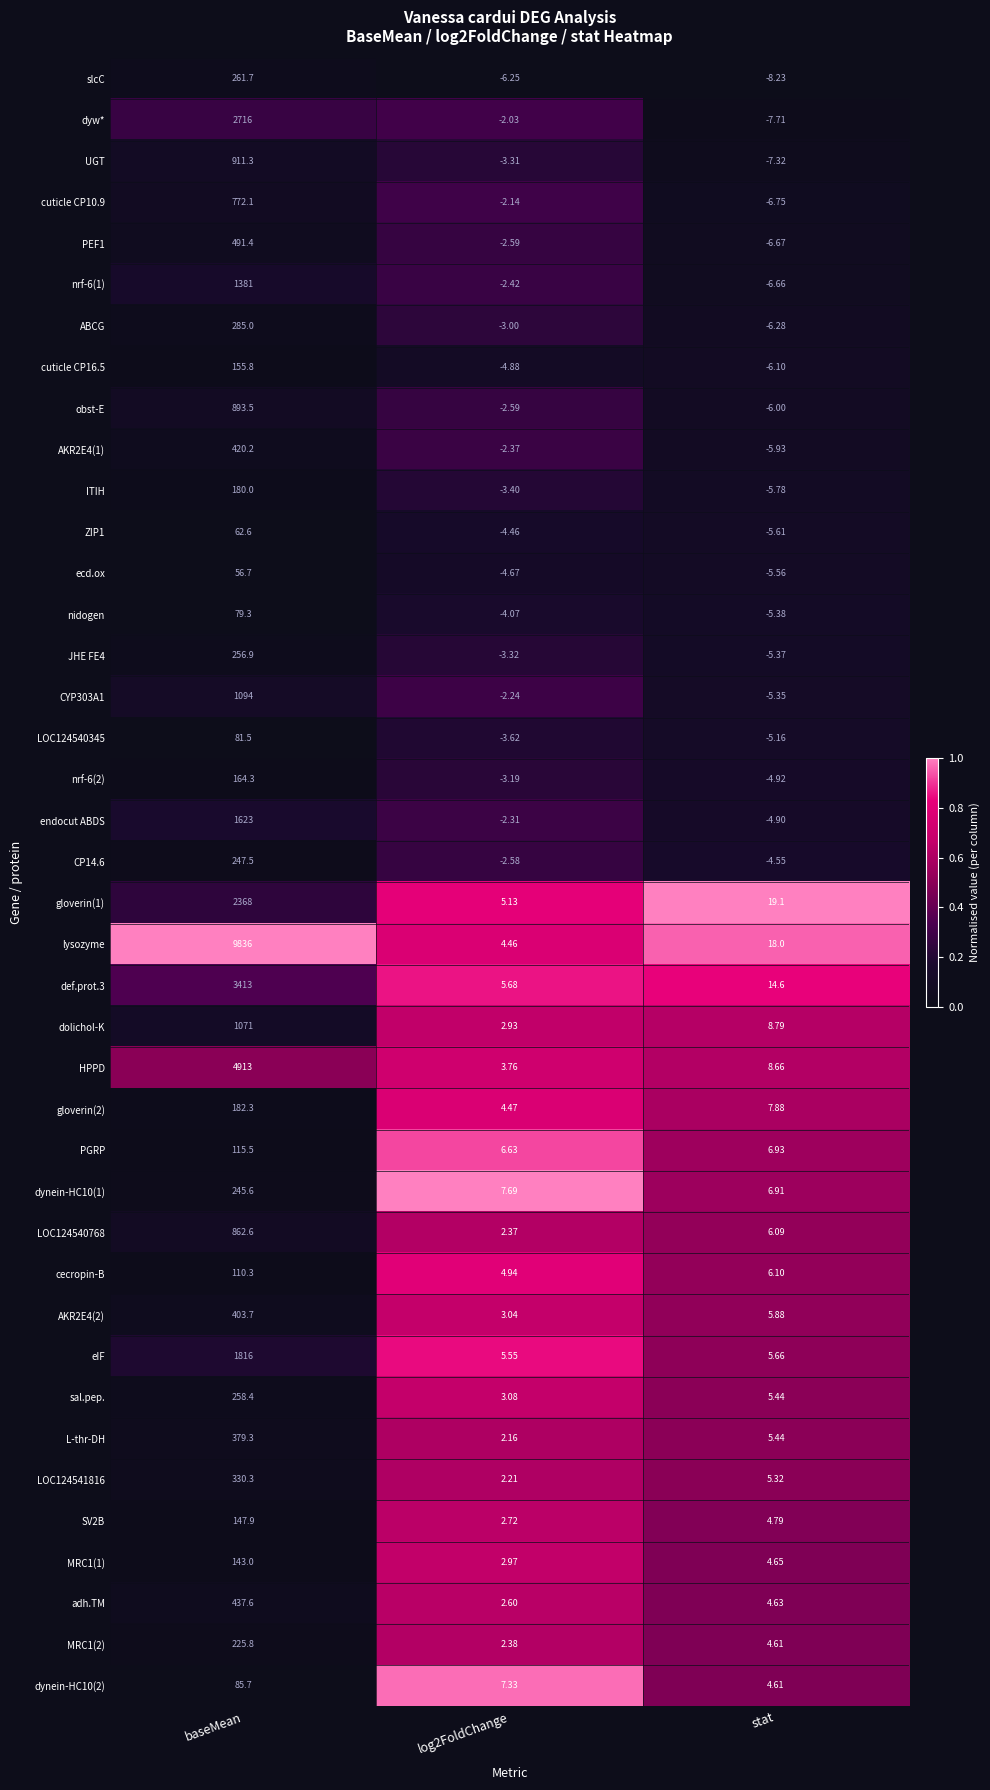

At which label does lysozyme reach its peak?

baseMean